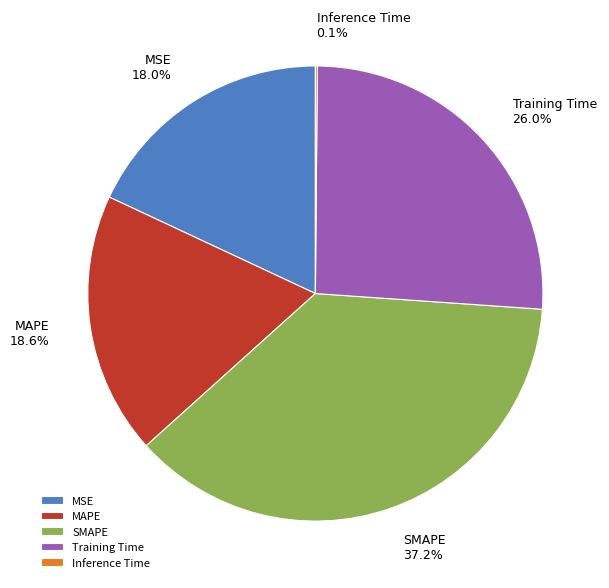

Is MAPE the majority of the pie?

No